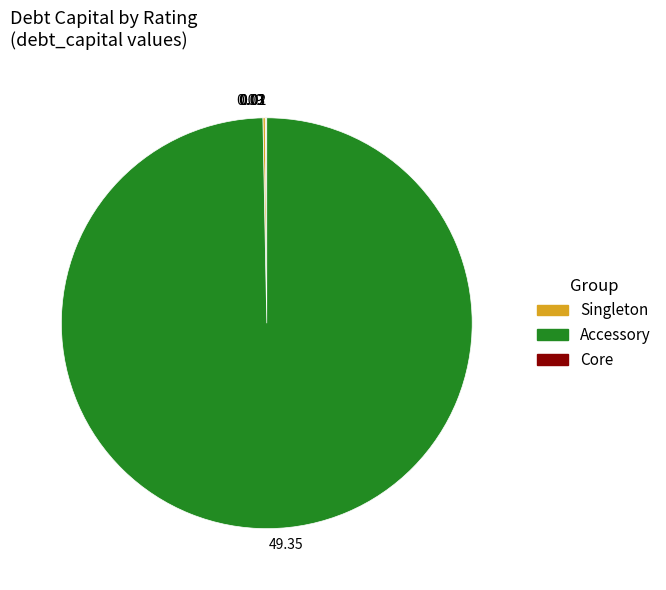

Which category accounts for the majority?

49.35